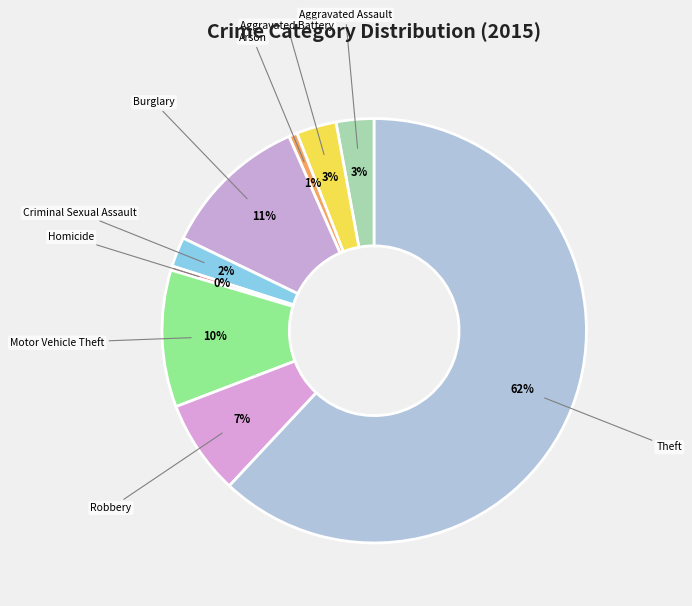

True or false: Arson accounts for 15% of the total.

False